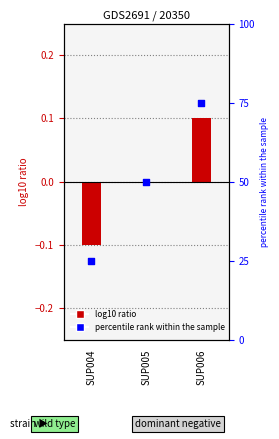

Which series has the widest spread of Y values?

percentile rank within the sample